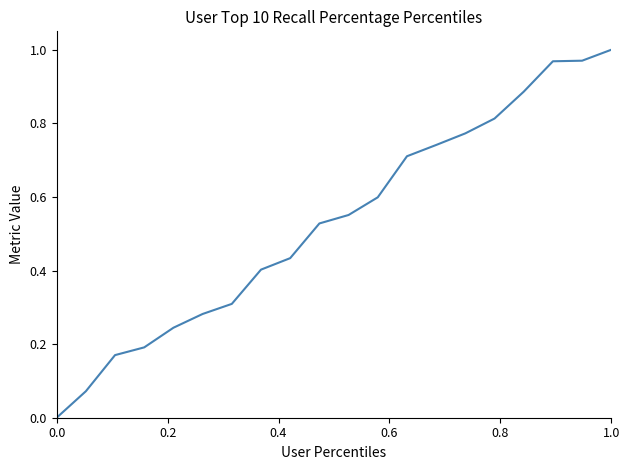

Is it true that the value at 0.0 is -0.6?

False